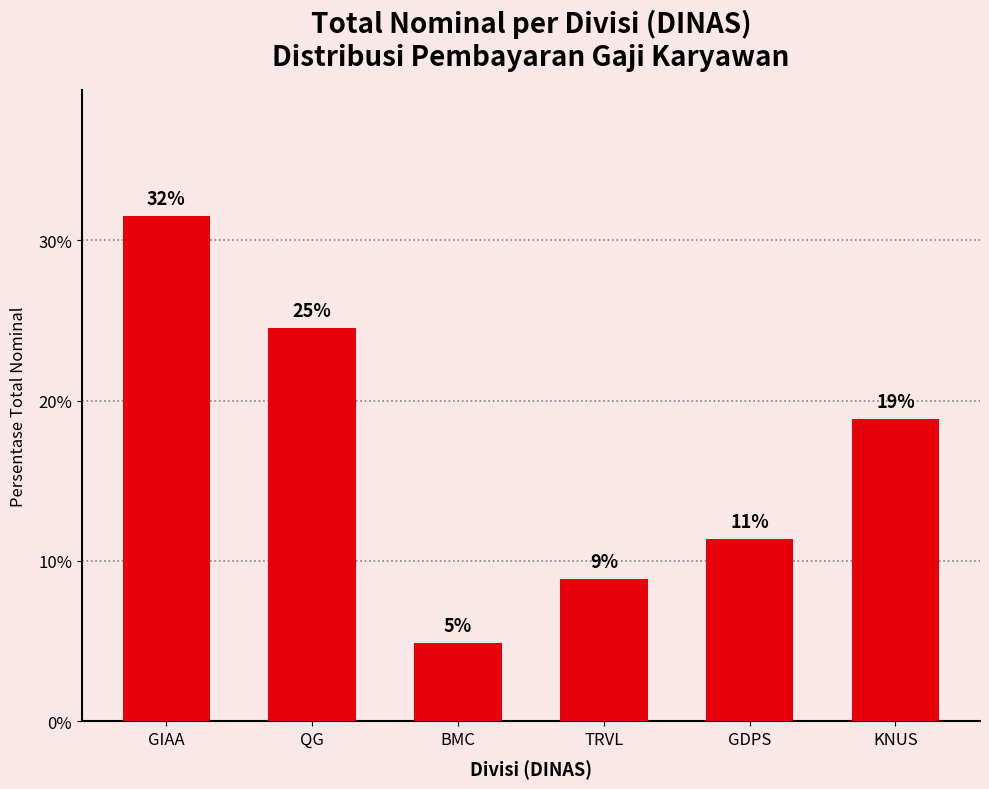

What is the label of the 4th bar from the right?

BMC